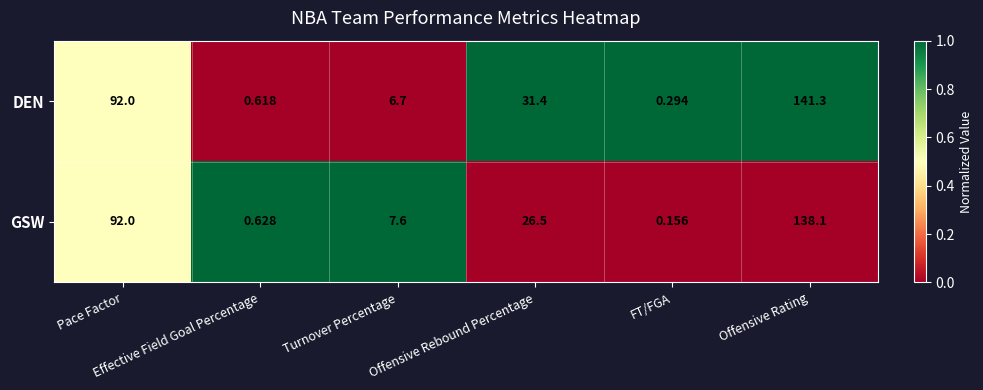

Which series has the widest spread of values?

DEN